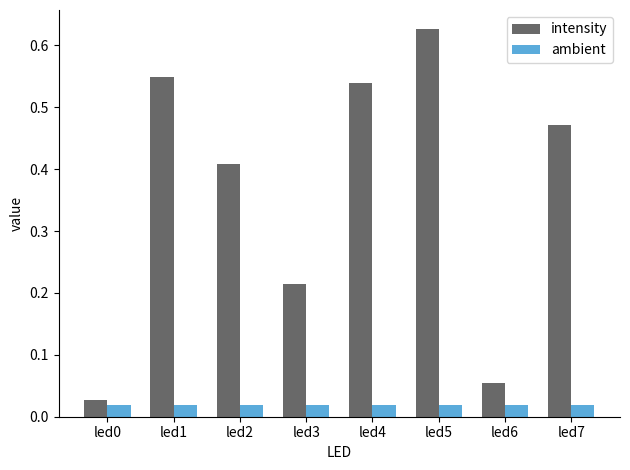

Which series has the widest spread of values?

intensity